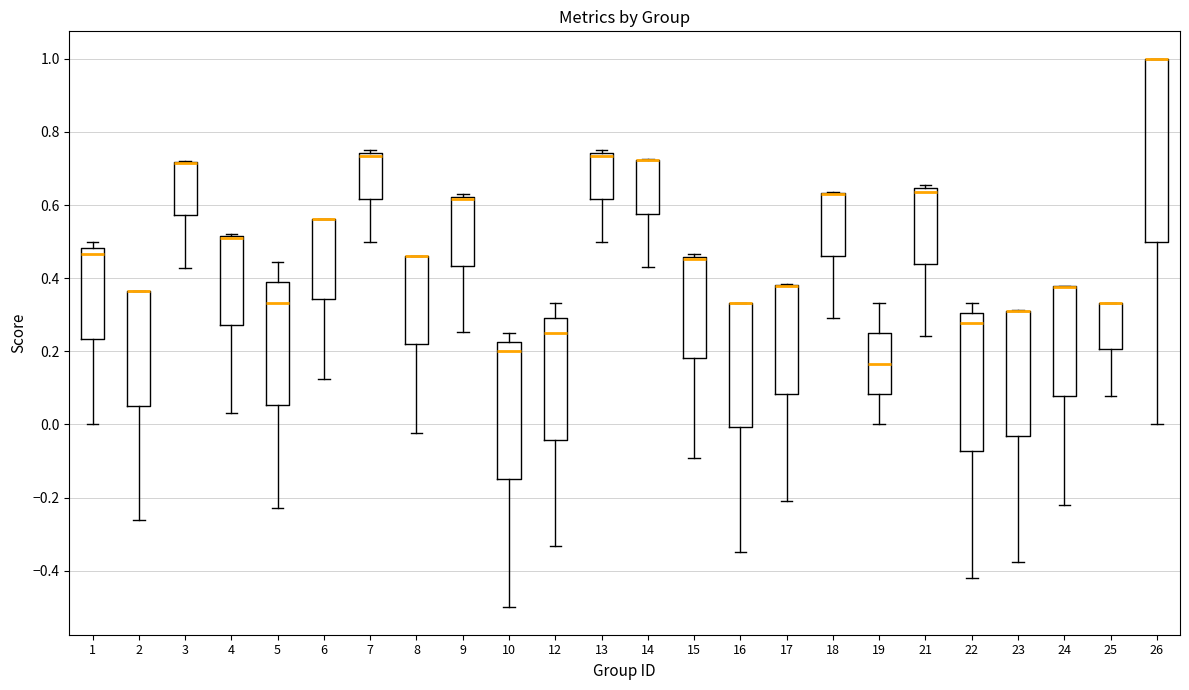

Comparing the boxes themselves (not the whiskers), which one is the tallest?

26